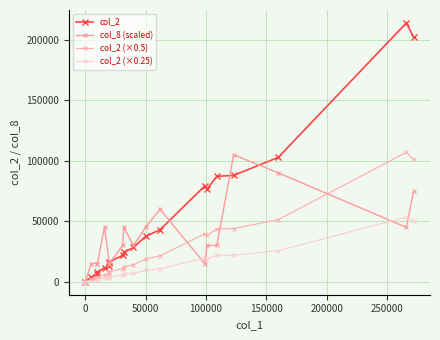

What is the maximum value for col_2?

213980.0